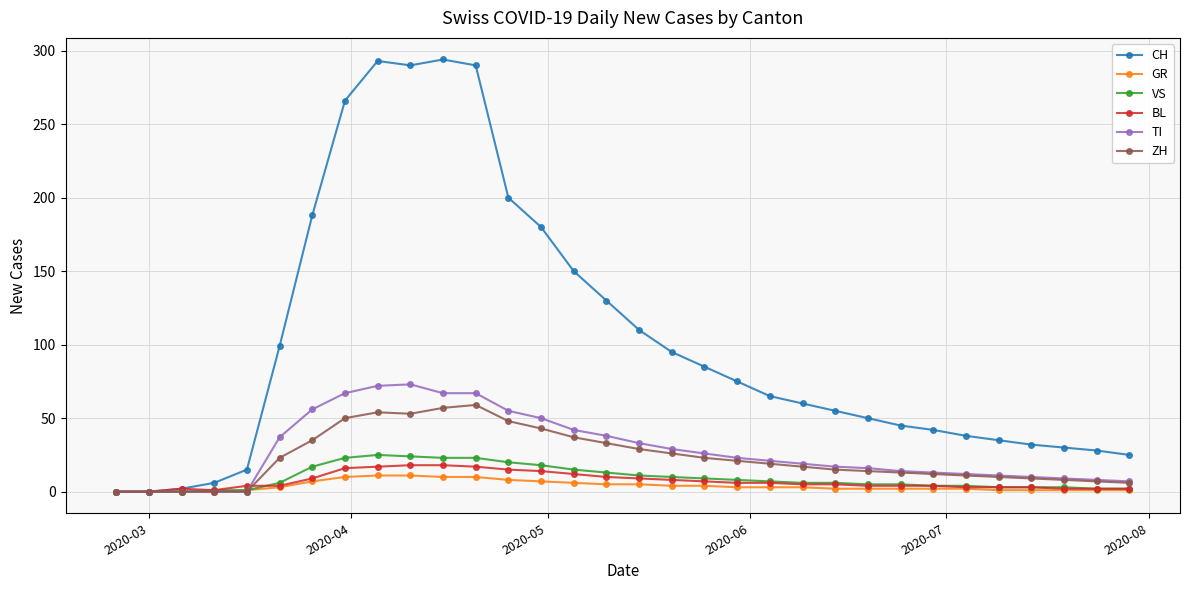

What is the highest value of the GR series?

11